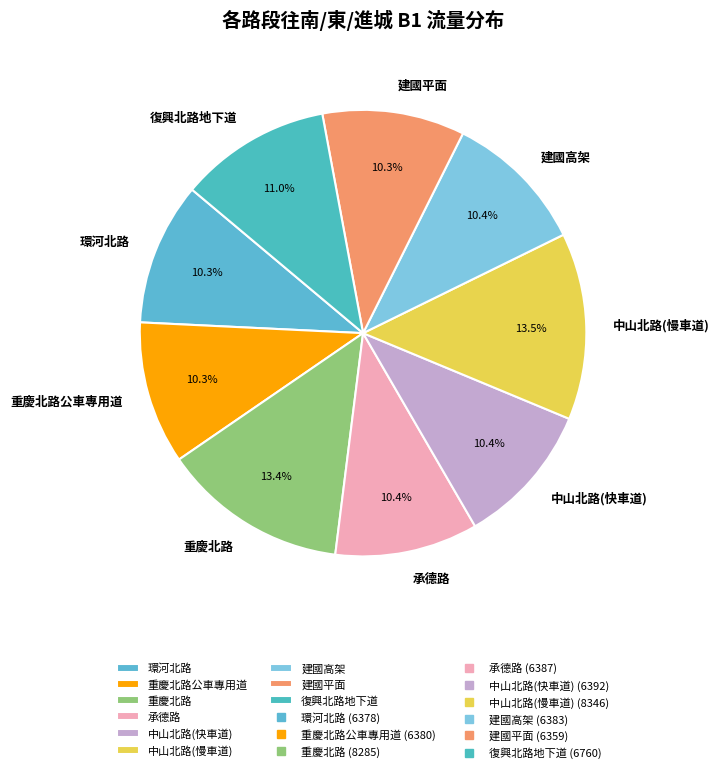

Is there any slice that represents more than half of the pie?

No